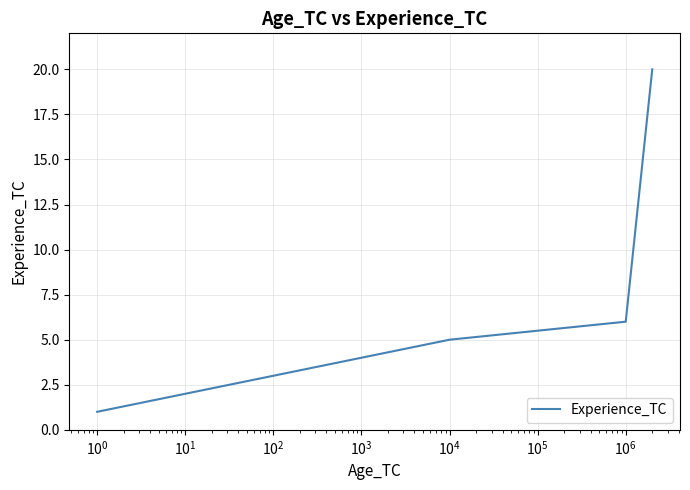

What is the maximum value shown in the chart?

20